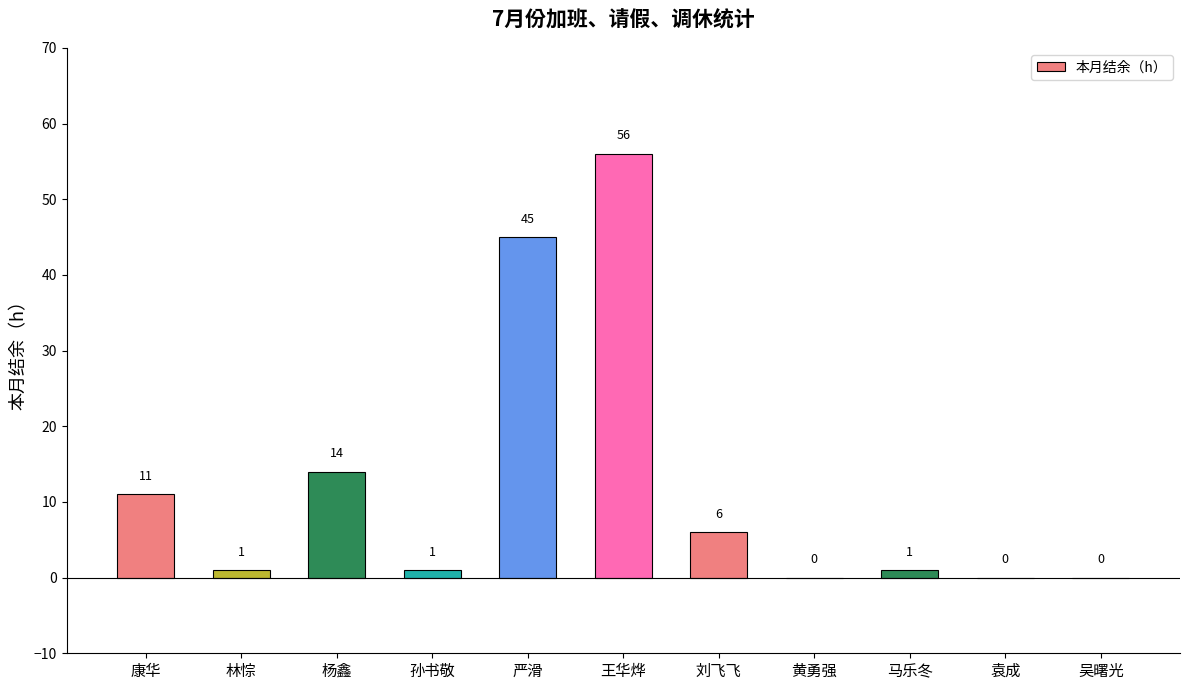

At which category does the chart reach its peak across all series?

王华烨